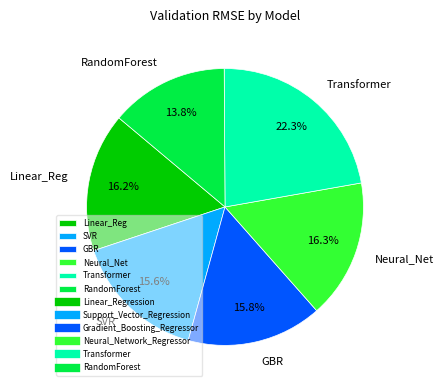

Count the number of slices in the pie.

6